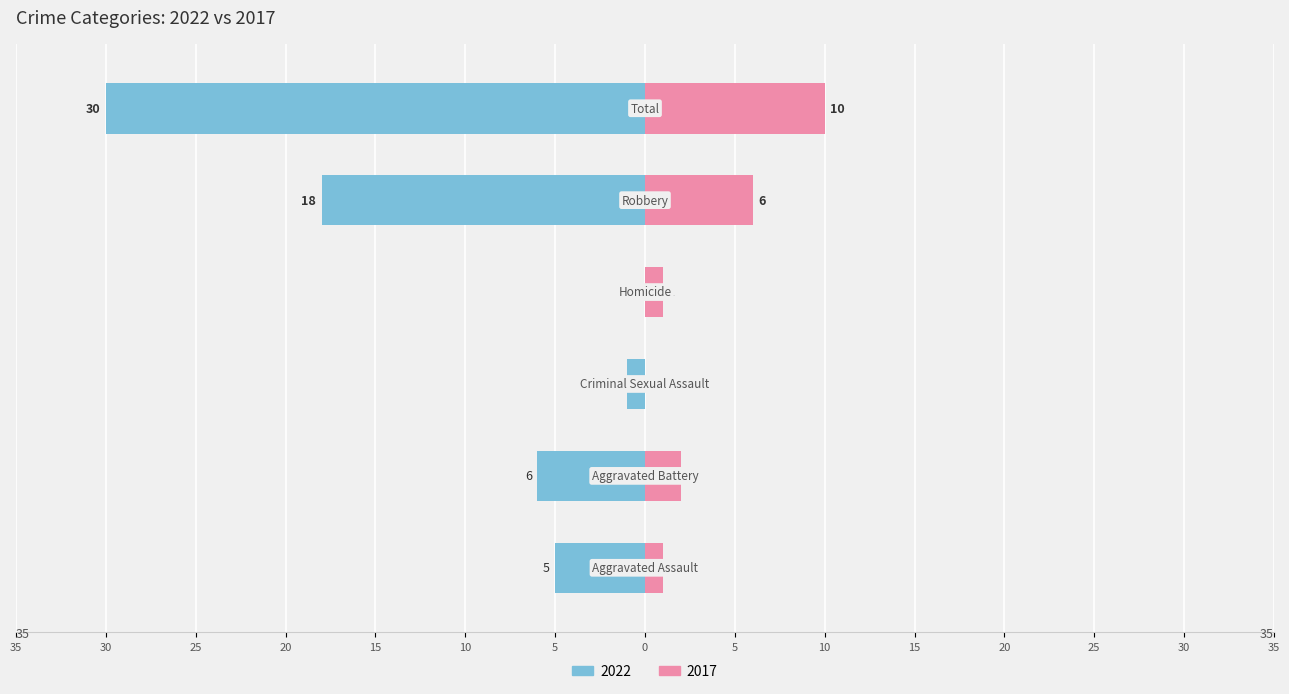

What is the value of the 2022 bar at the 2nd from the left?

-6